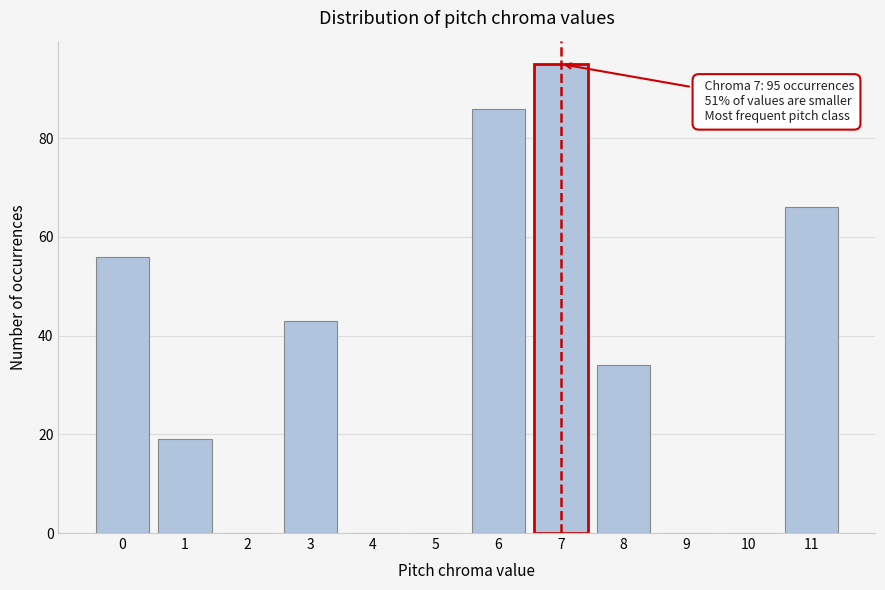

Reading left to right, extract all data points from this chart.

0=56	1=19	2=0	3=43	4=0	5=0	6=86	7=95	8=34	9=0	10=0	11=66